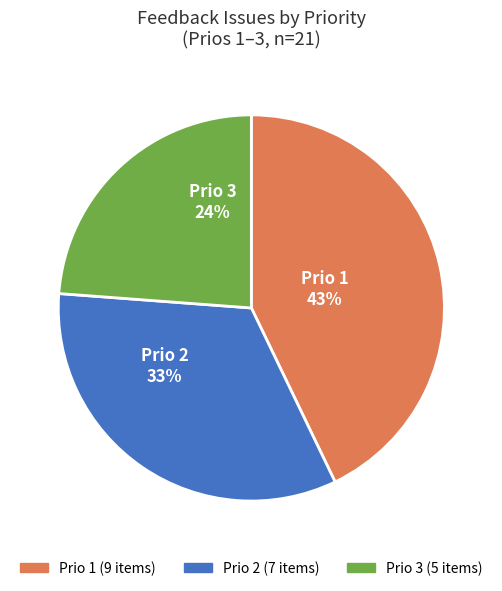

Does any single category account for the majority?

No